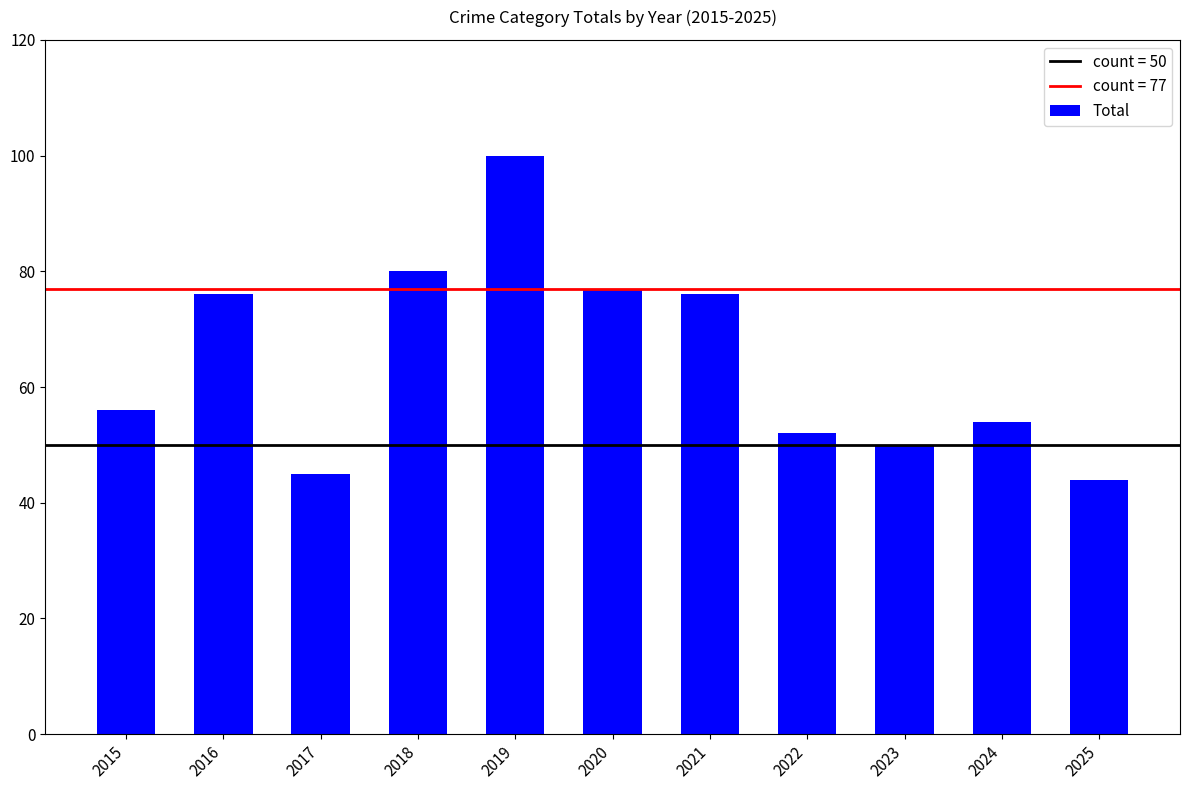

Reading left to right, list all the values displayed in this chart.

2015=56	2016=76	2017=45	2018=80	2019=100	2020=77	2021=76	2022=52	2023=50	2024=54	2025=44